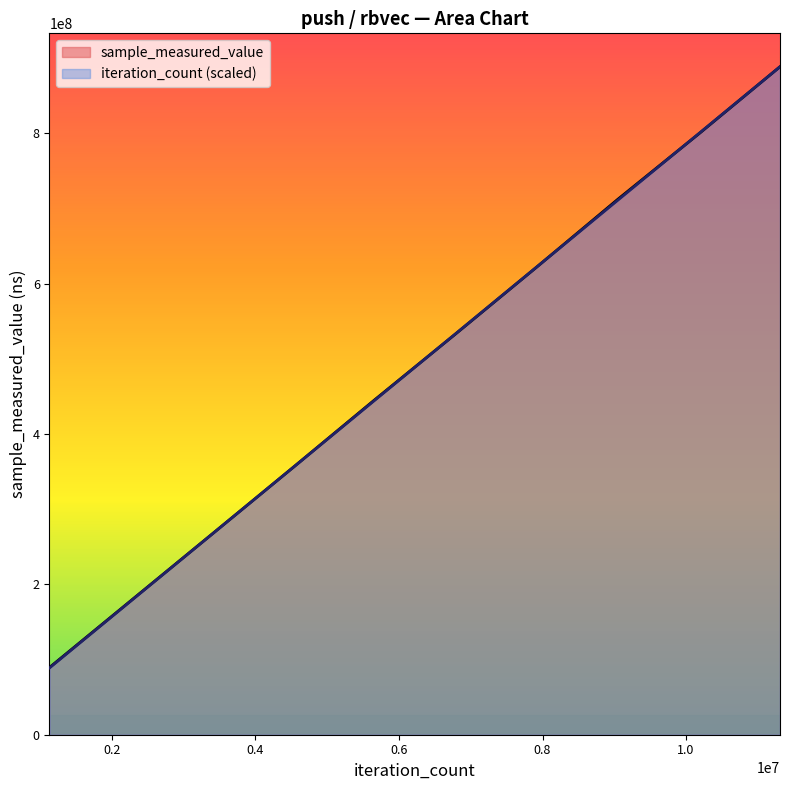

How many lines are shown in the chart?

2